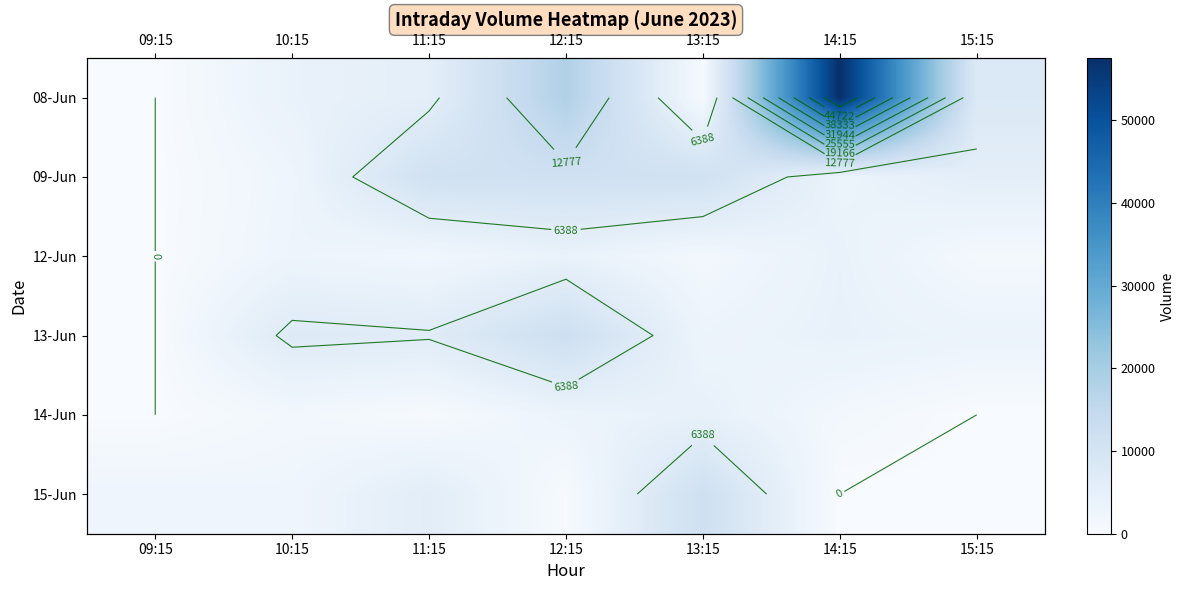

What is the difference between the second highest and minimum values in the 14-Jun series?

3156